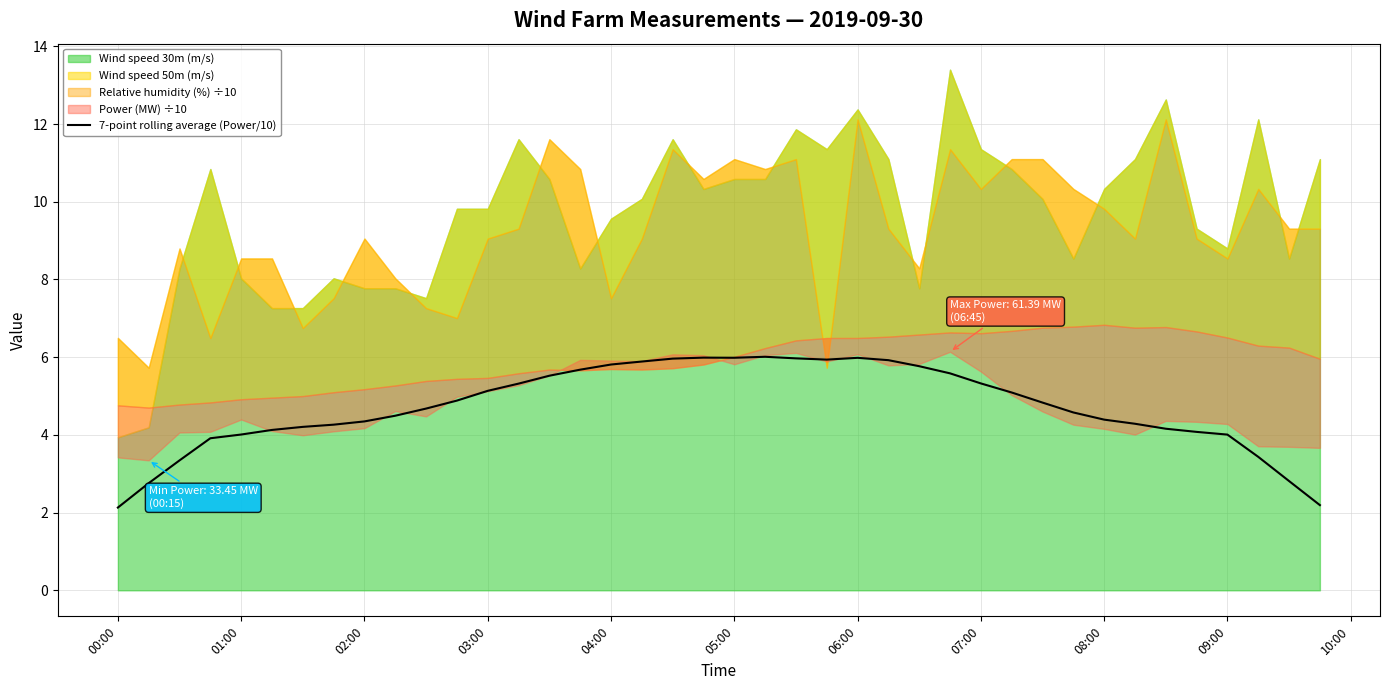

True or false: 7-point rolling average (Power/10) has a value of 4.3 at 02:00.

True